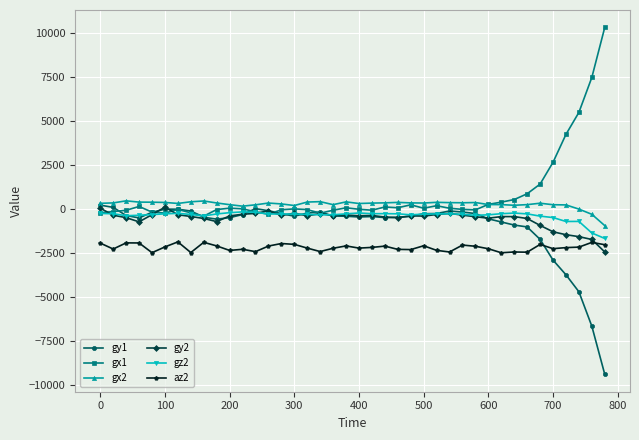

What is the minimum value shown in the chart?

-9380